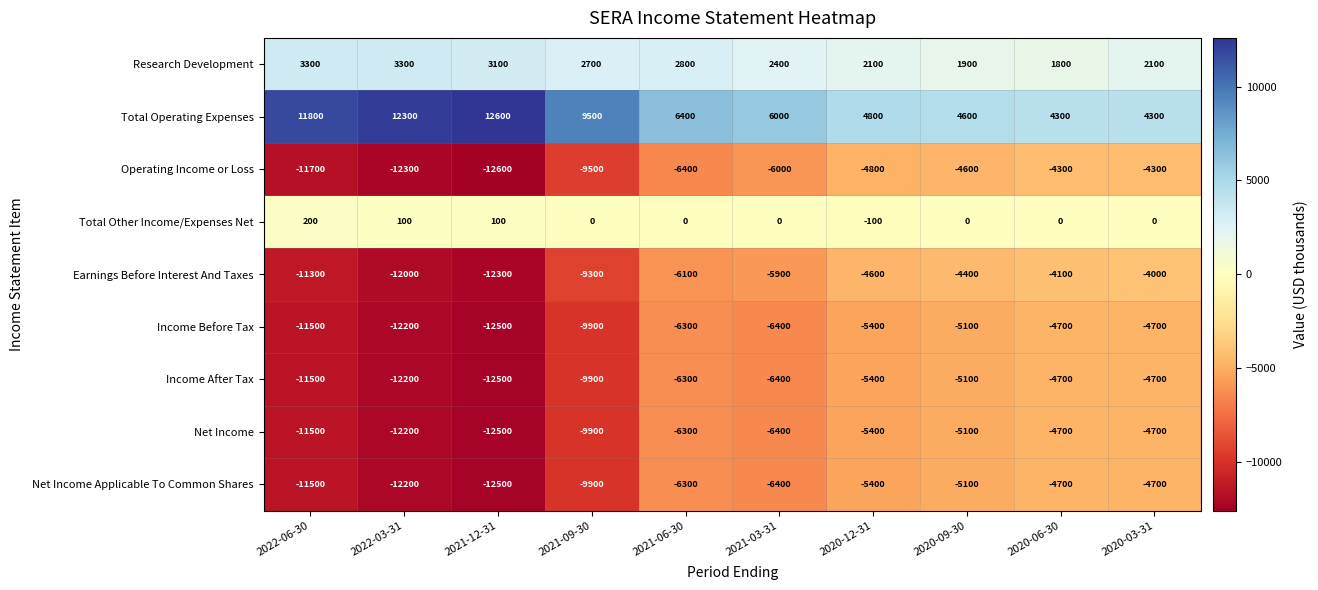

Which label corresponds to the smallest value in the chart?

2021-12-31